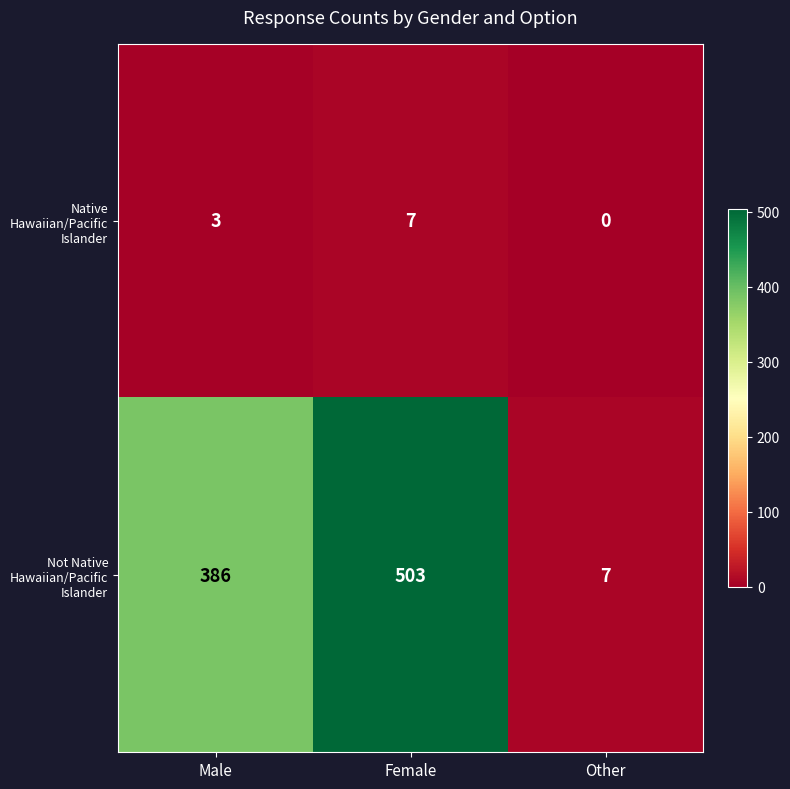

Rank the series at Other from lowest to highest value.

Native Hawaiian/Pacific Islander, Not Native Hawaiian/Pacific Islander